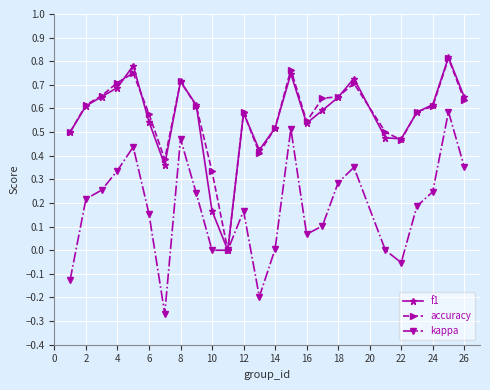

Is this an area chart (filled region under the line)?

No